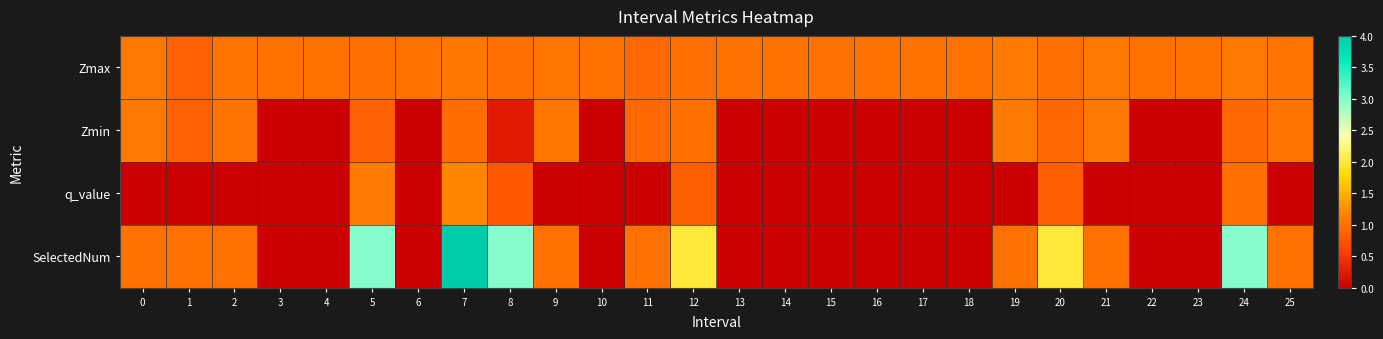

What is the total value across all series at 24?

6.0